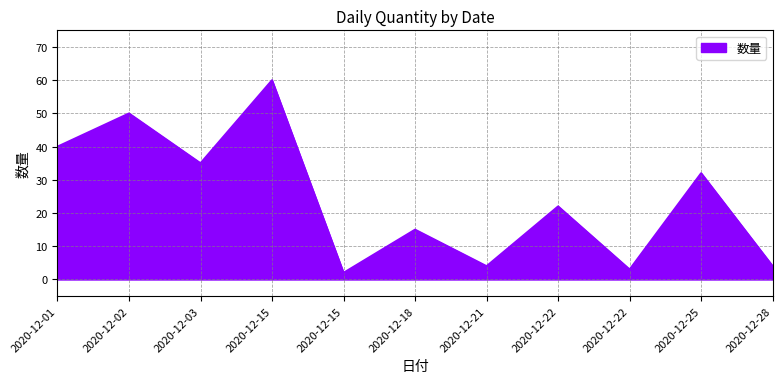

Is this an area chart (filled region under the line)?

Yes